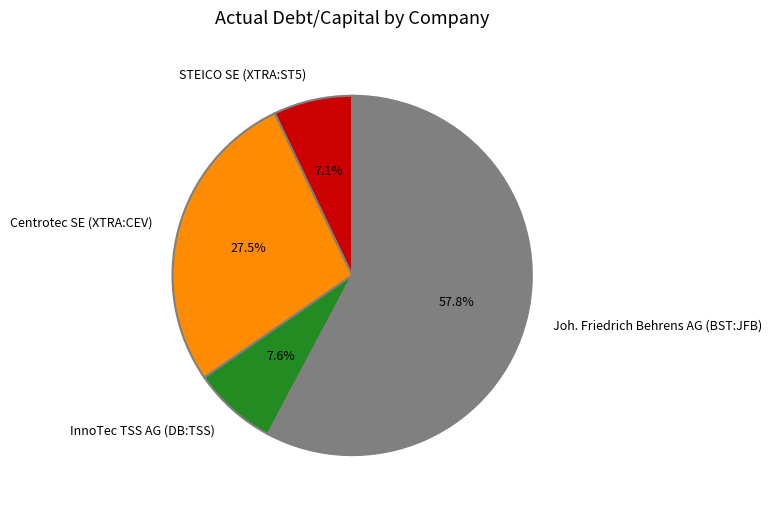

To the nearest percent, what is the combined percentage of InnoTec TSS AG (DB:TSS) and Joh. Friedrich Behrens AG (BST:JFB)?

65%